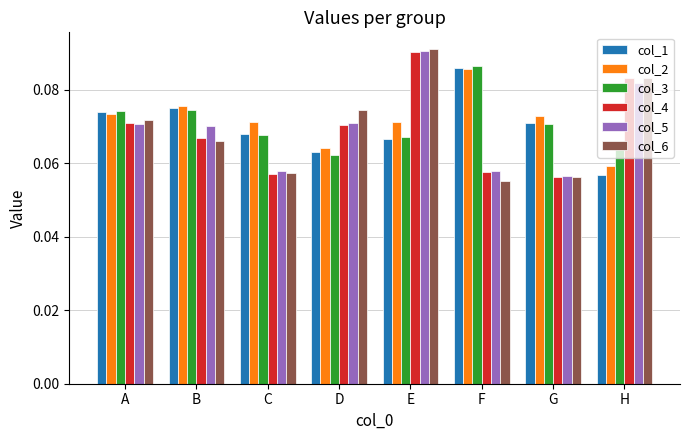

Which series has the widest spread of values?

col_6